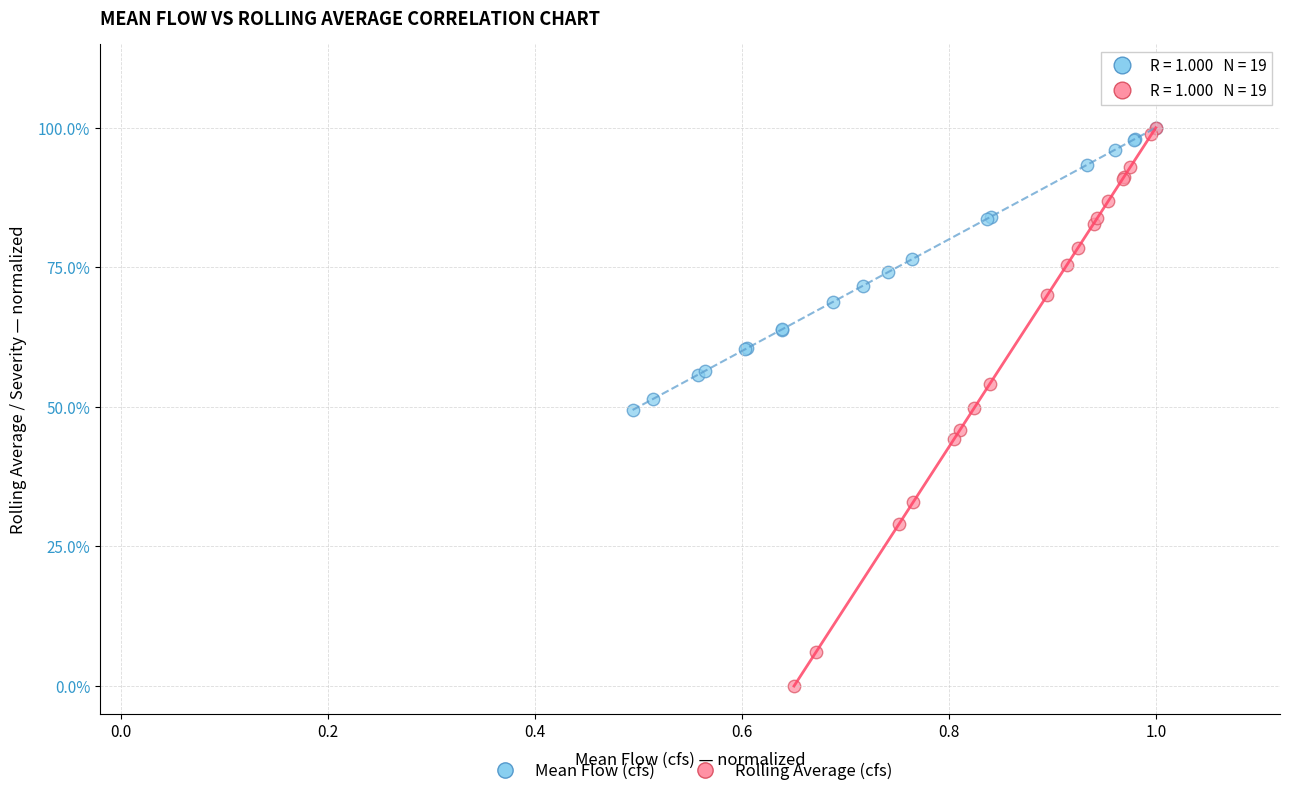

Which series has the widest spread of Y values?

Rolling Average (cfs)